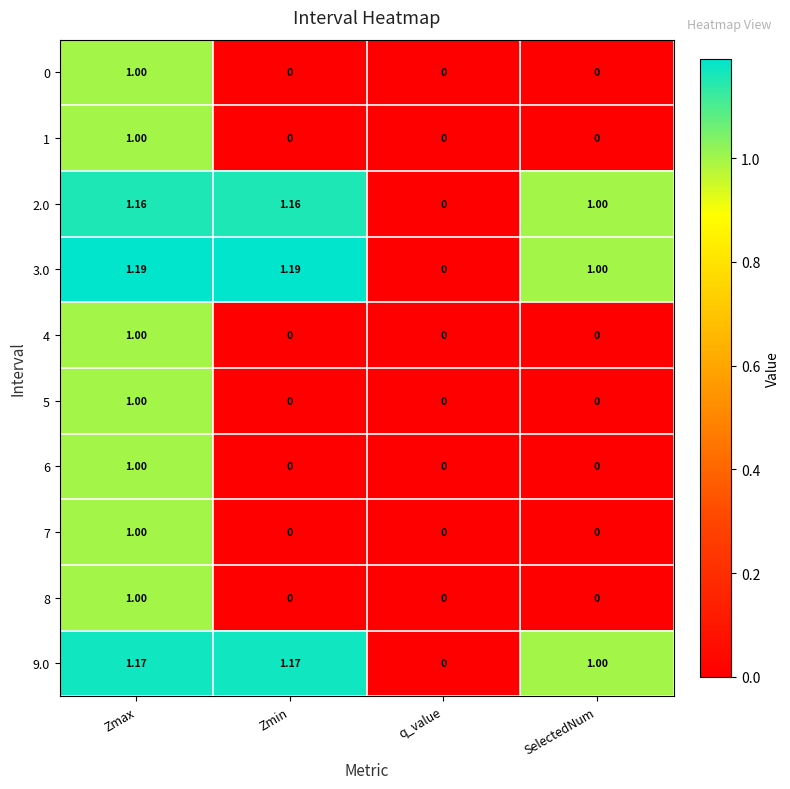

Which series has the widest spread of values?

3.0